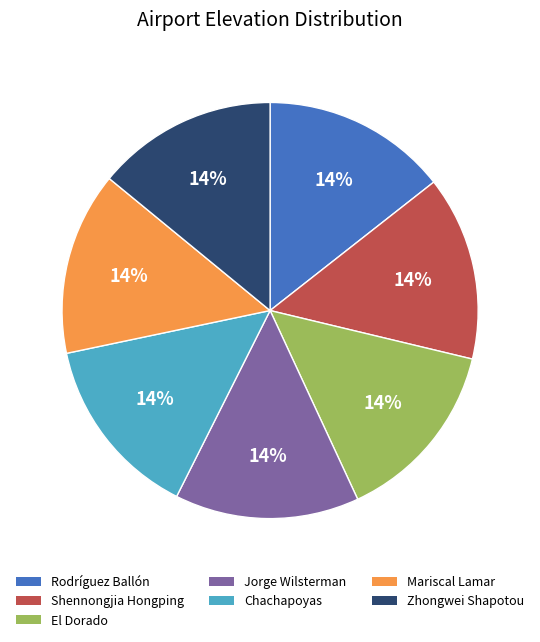

To the nearest percent, what is the average slice percentage?

14%